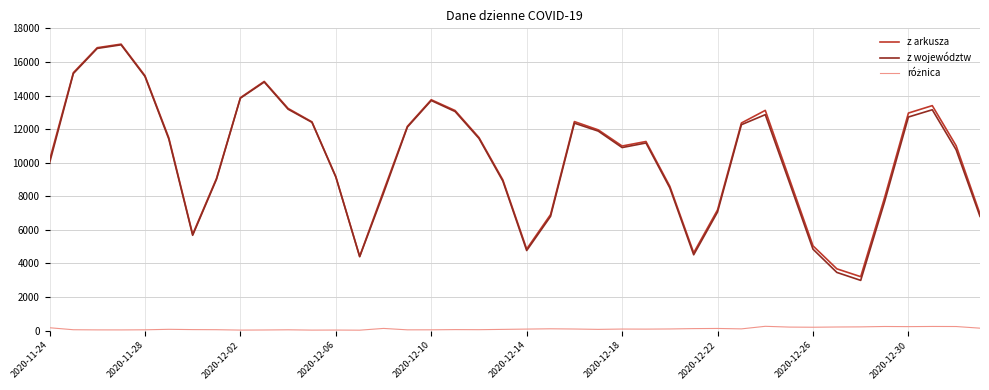

What is the highest value of the z arkusza series?

17059